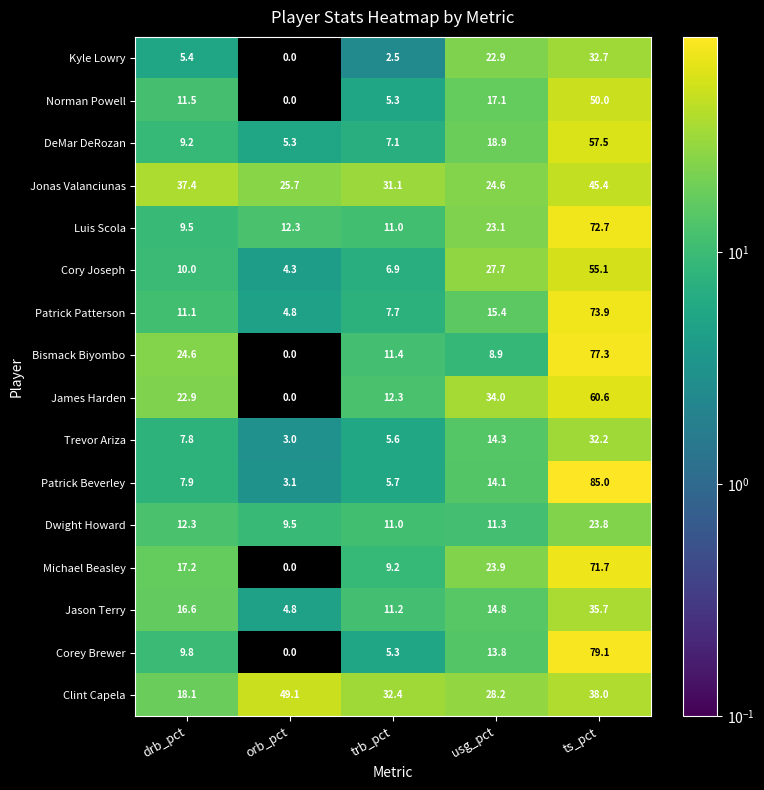

What is the difference between the maximum and minimum values in the Jonas Valanciunas series?

20.8